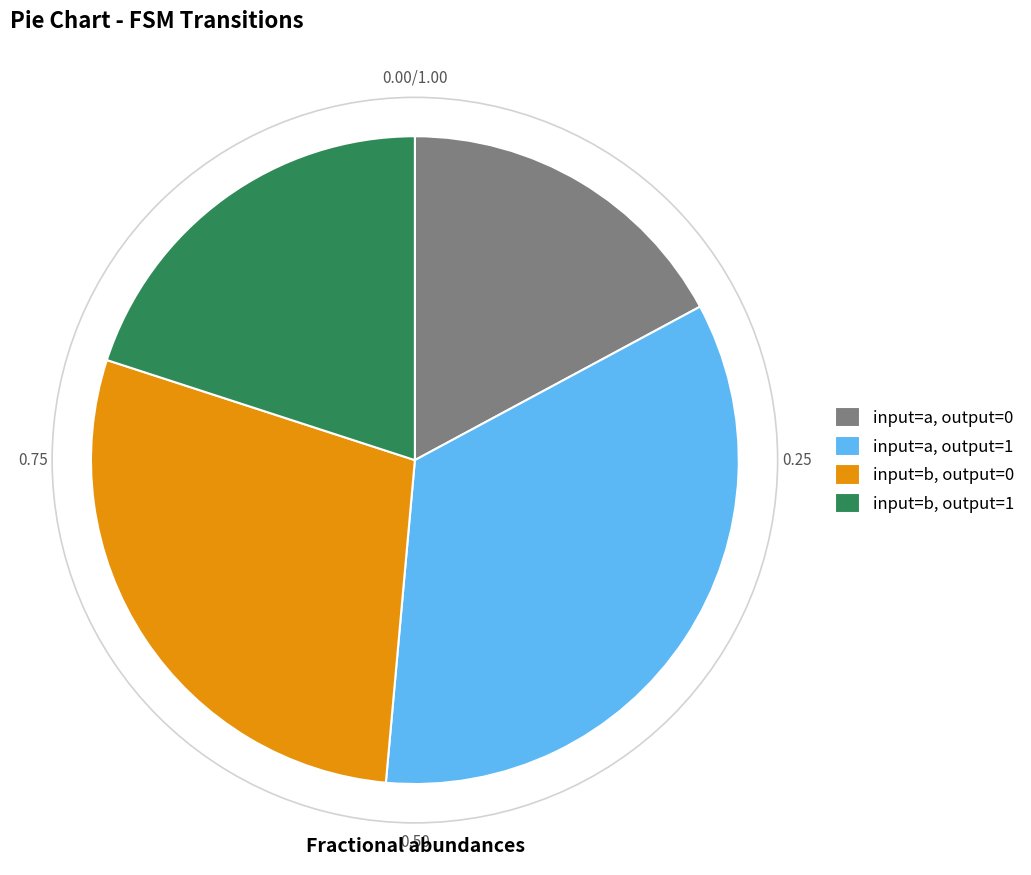

How many segments does this pie chart have?

4